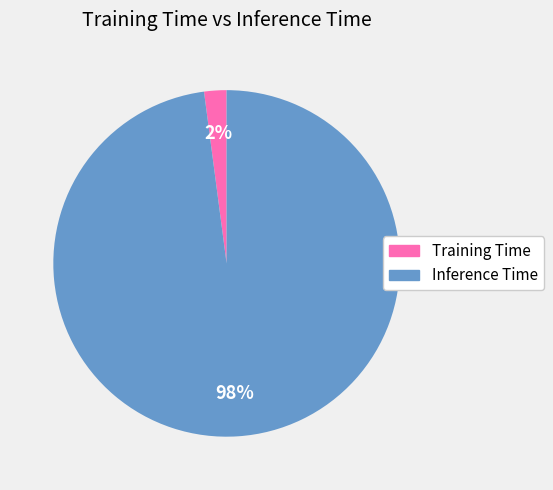

What is the largest slice in the pie chart?

Inference Time